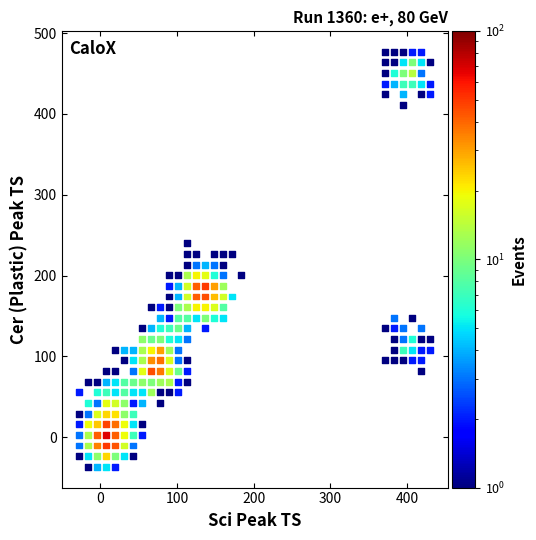

What is the range of X values (max minus min)?

456.9